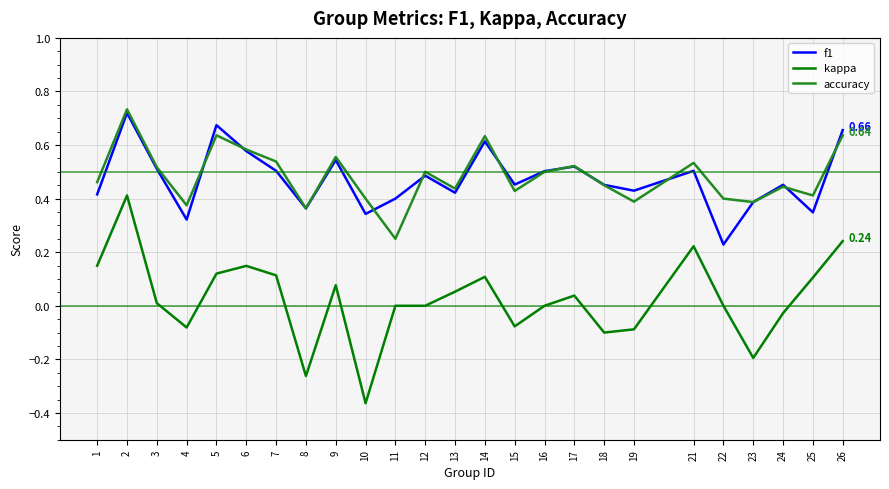

In f1, how many points are higher than both neighbors (excluding endpoints)?

8